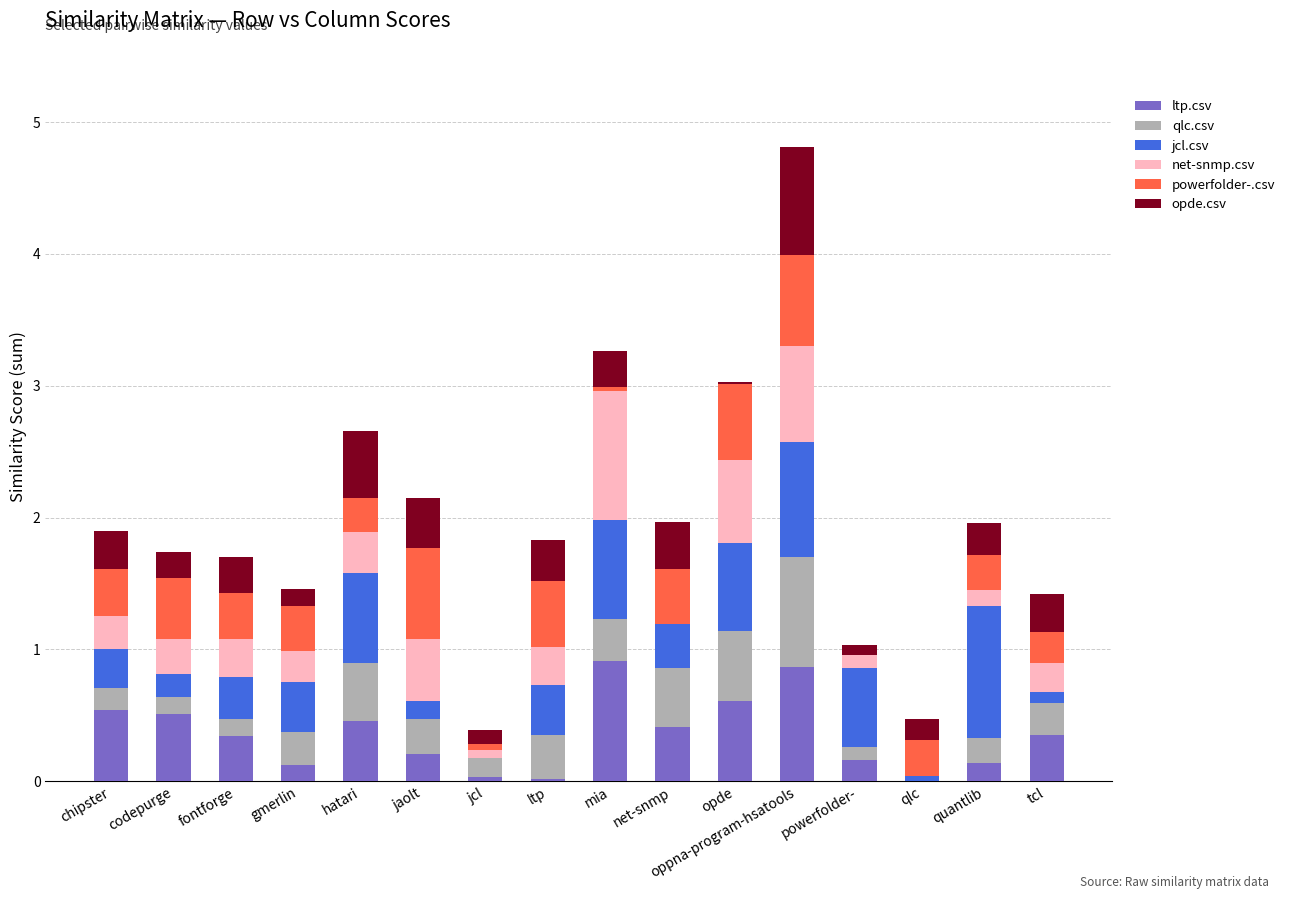

What is the total value across all series at hatari?

2.7